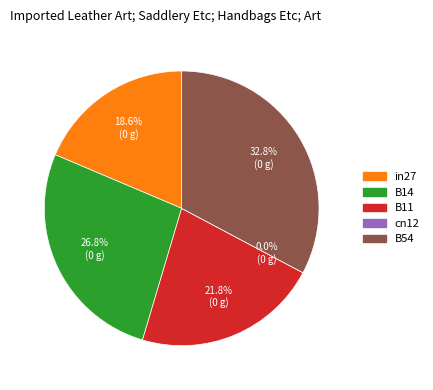

What is the change in value from in27 to B54?

+0.1